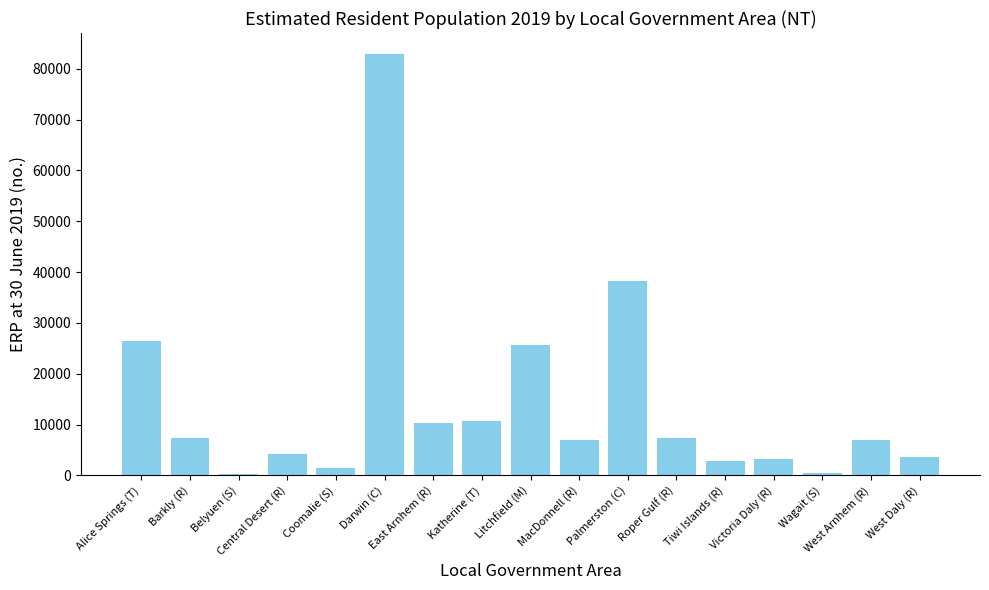

Which category has the highest value across all series?

Darwin (C)